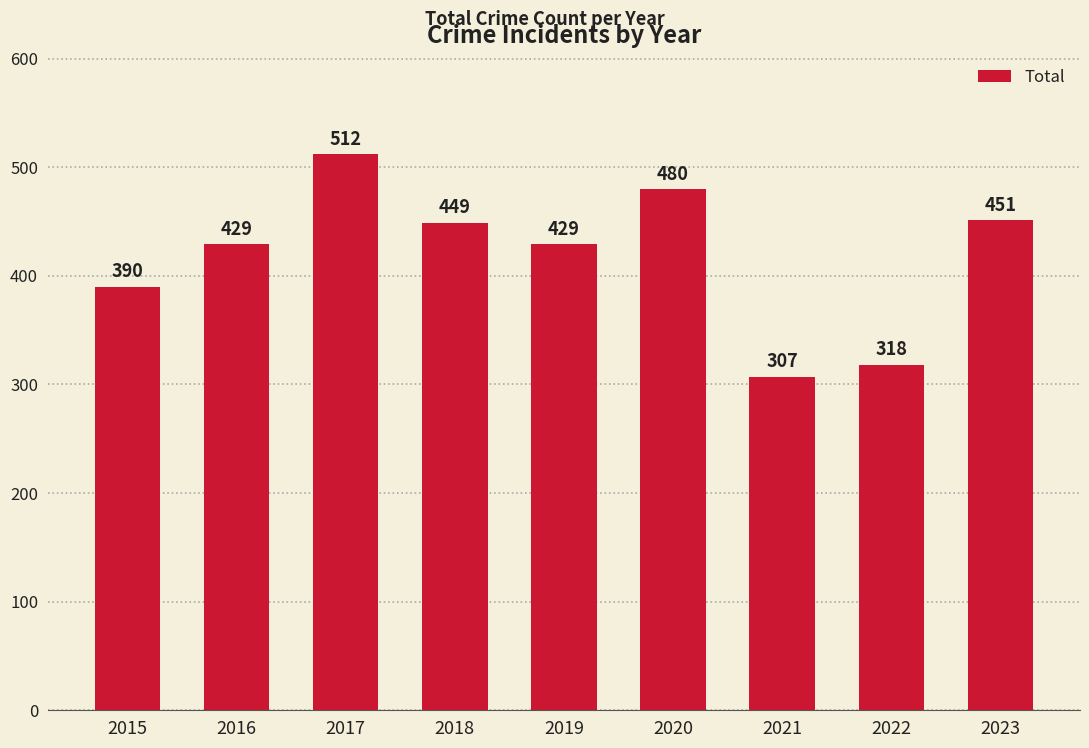

Approximately how many times larger is the value at 2018 compared to 2019?

1.0